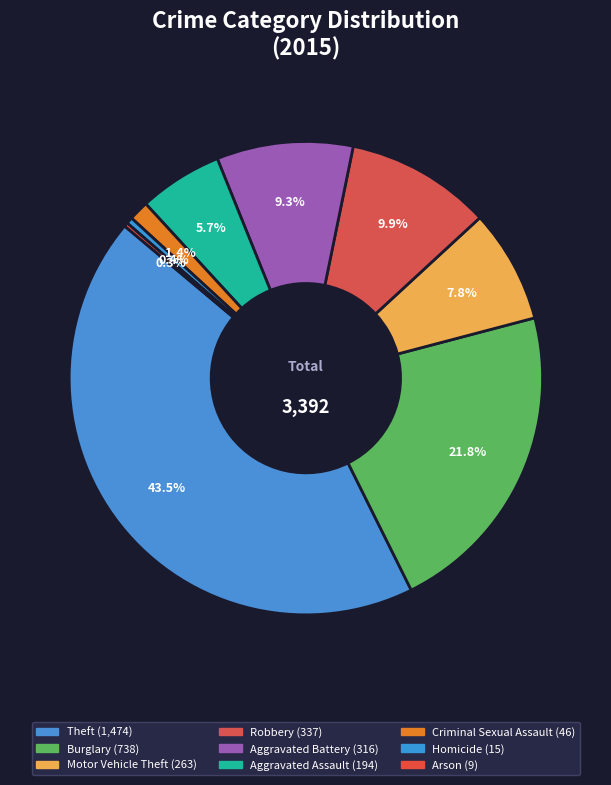

Does Theft represent more than half of the total?

No